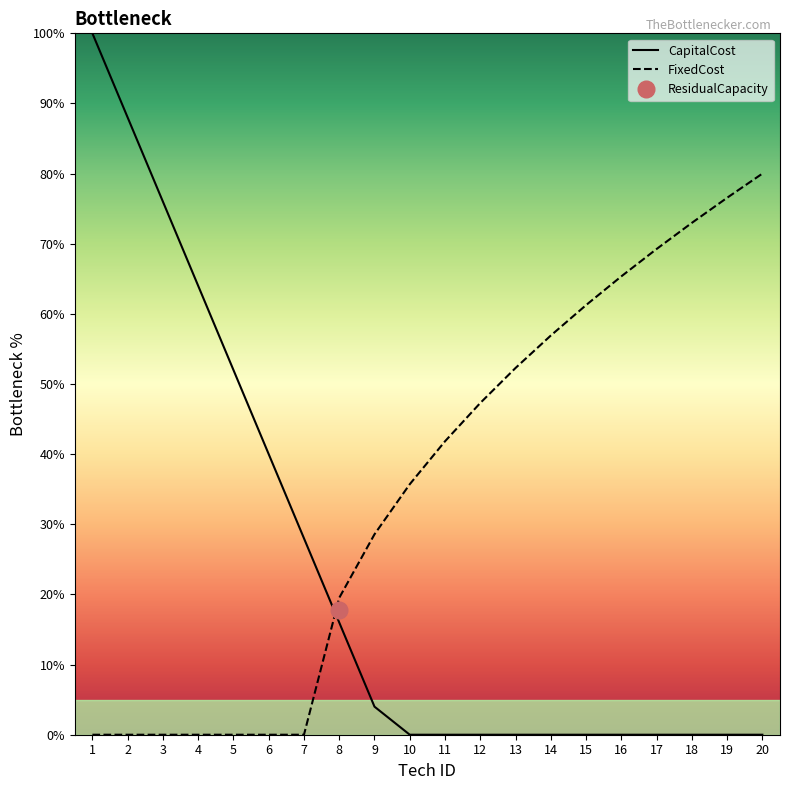

Reading left to right, what are all the values shown in this chart?

CapitalCost: 100.0	88.0	76.0	64.0	52.0	40.0	28.0	16.0	4.0	0.0	0.0	0.0	0.0	0.0	0.0	0.0	0.0	0.0	0.0	0.0
FixedCost: 0.0	0.0	0.0	0.0	0.0	0.0	0.0	19.5	28.6	35.7	41.8	47.3	52.3	56.9	61.3	65.4	69.3	73.0	76.6	80.0